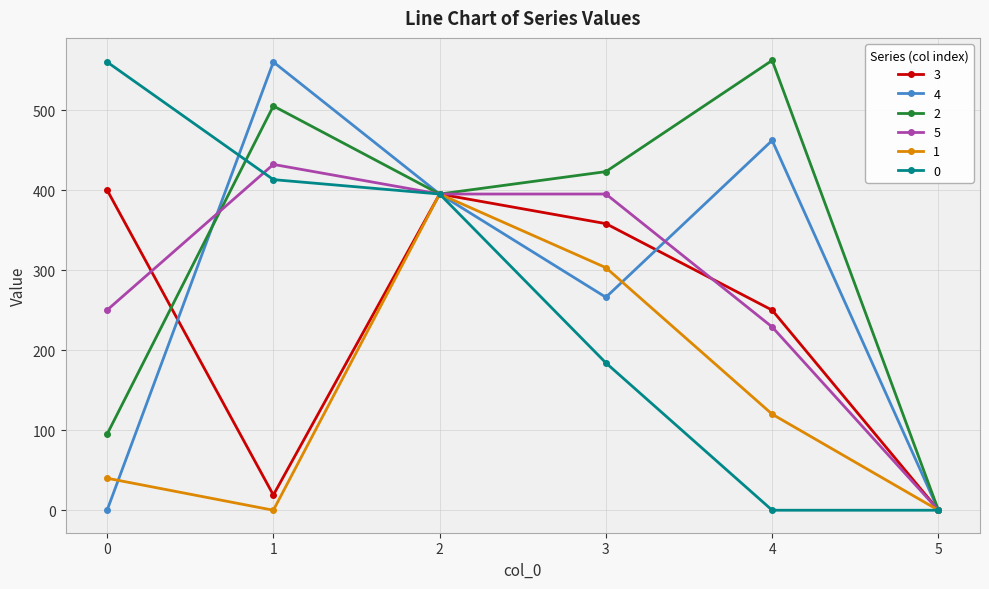

At which category does 2 reach its first local valley?

2